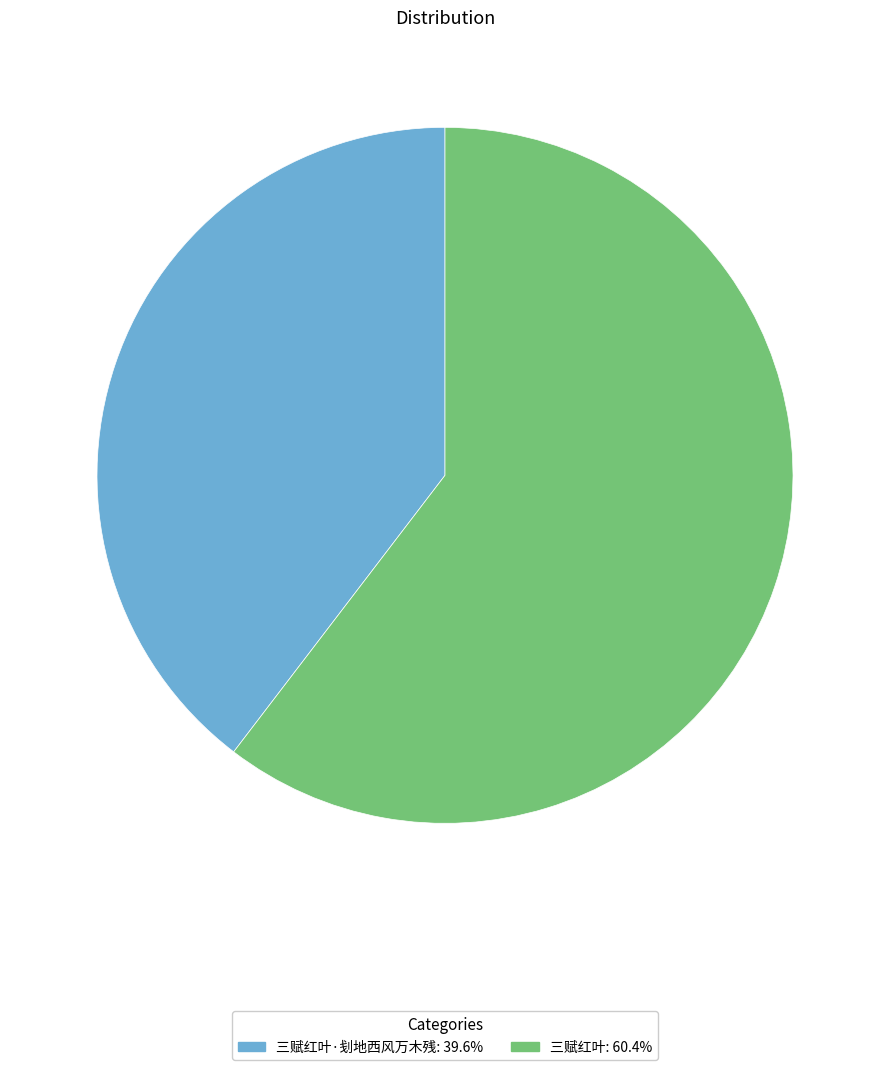

Does 三赋红叶·刬地西风万木残: 39.6% represent more than half of the total?

No